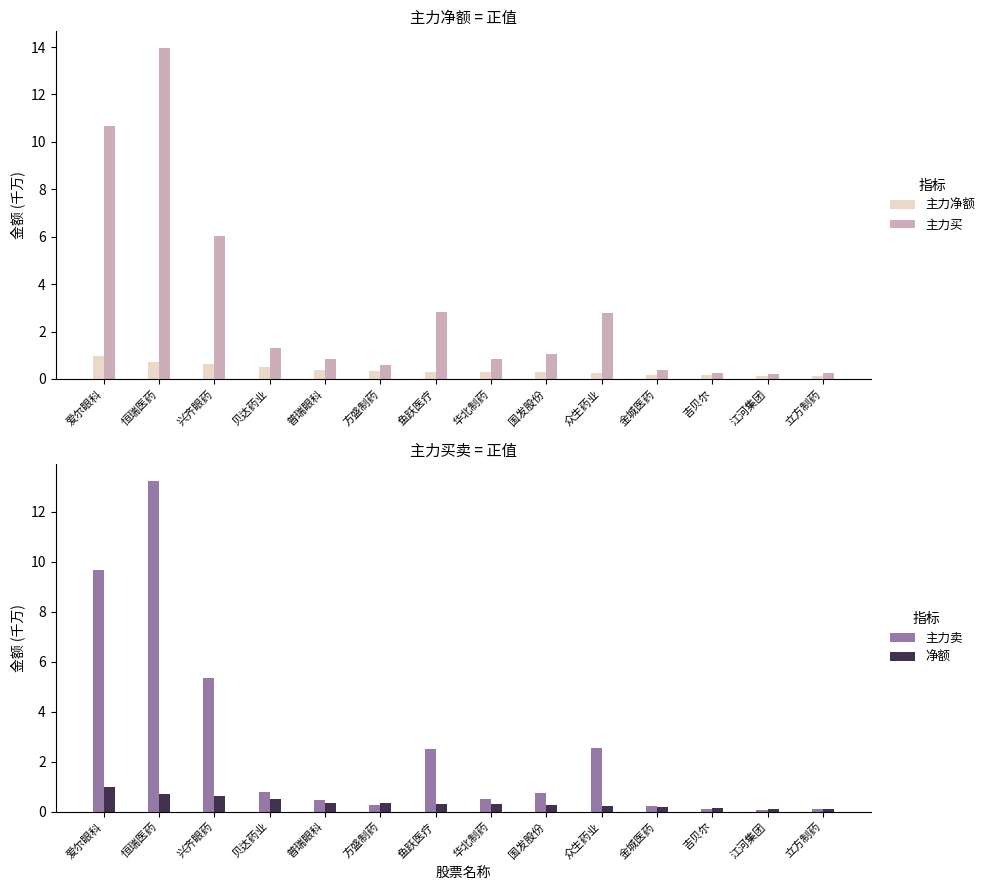

Count the number of data series in this chart.

4